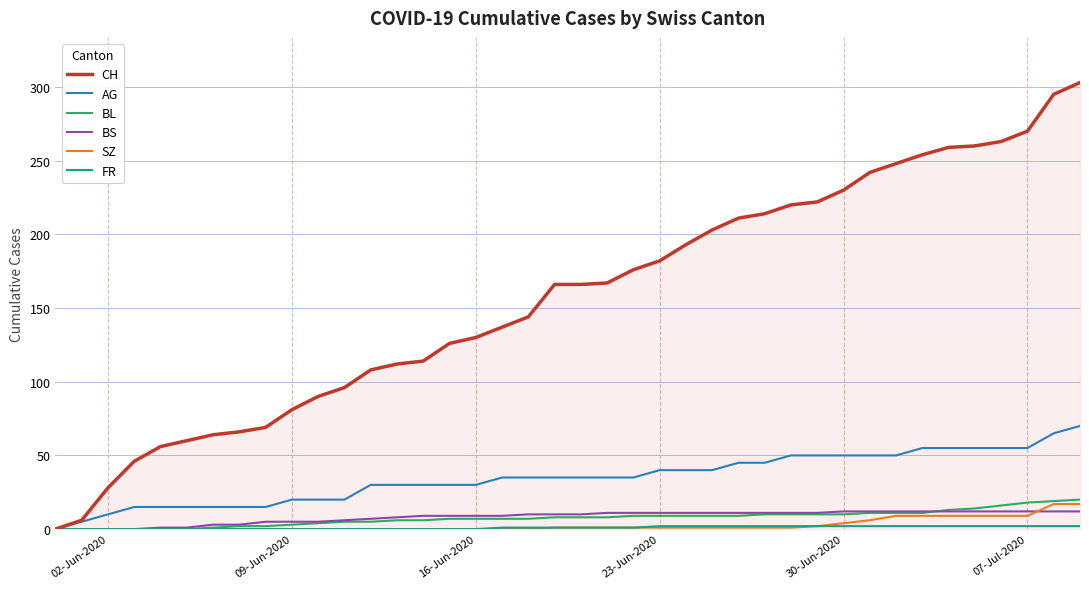

Which series has the largest range (max minus min)?

CH